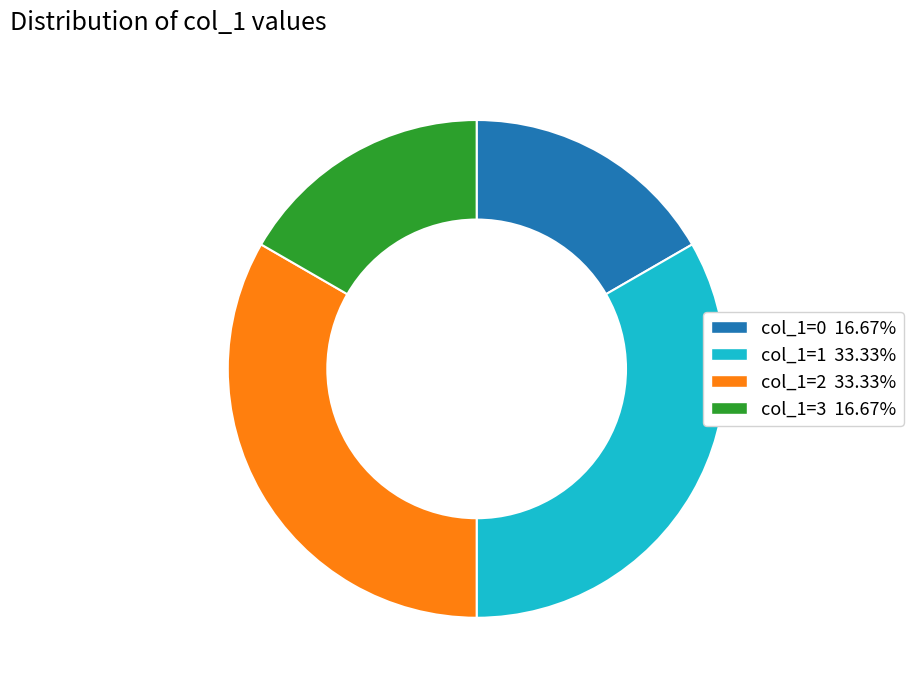

Is there a majority slice in this chart?

No